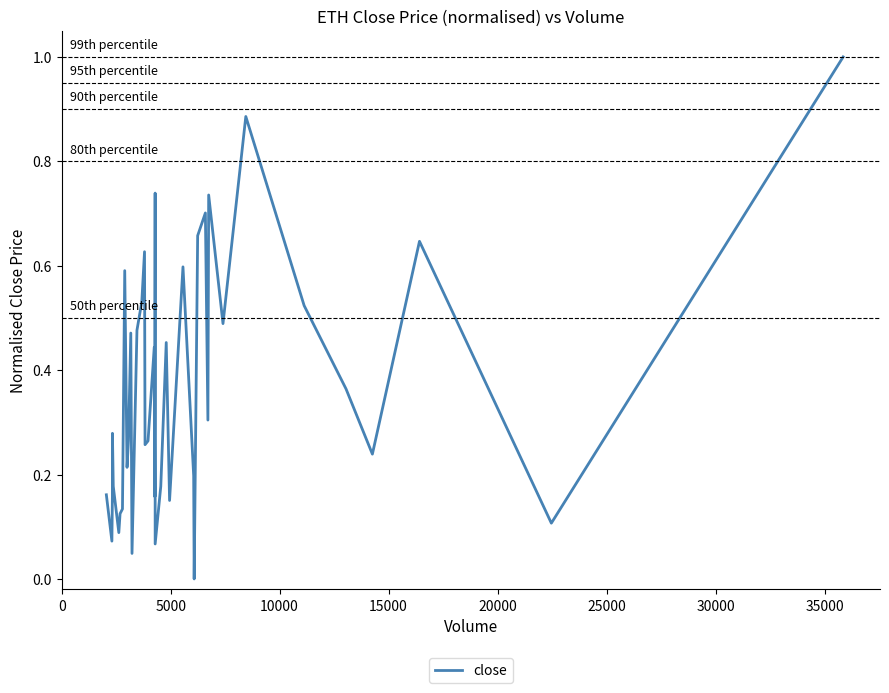

What is the maximum value shown in the chart?

1.0